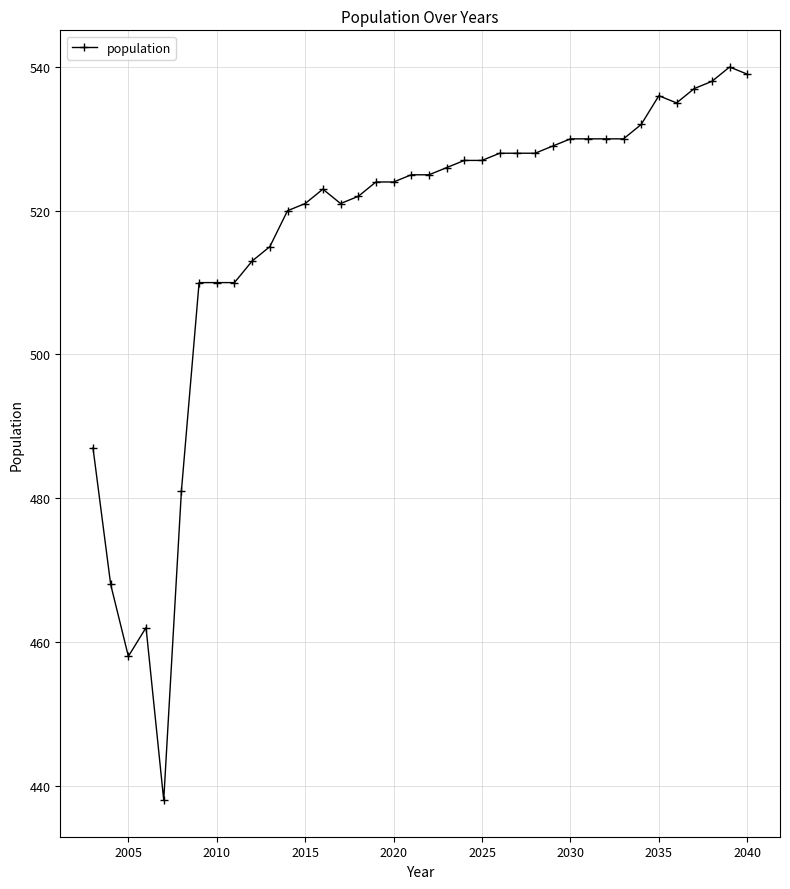

What is the minimum value shown in the chart?

438